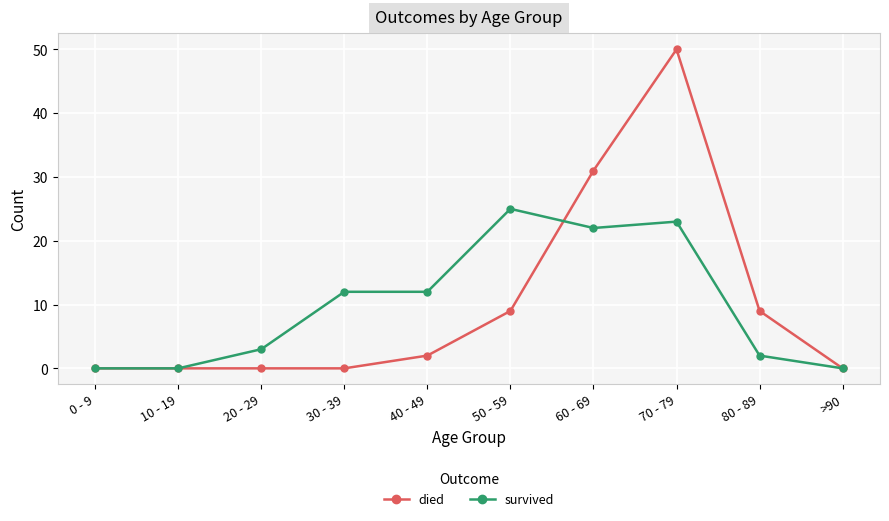

Does the chart have visible grid lines?

Yes